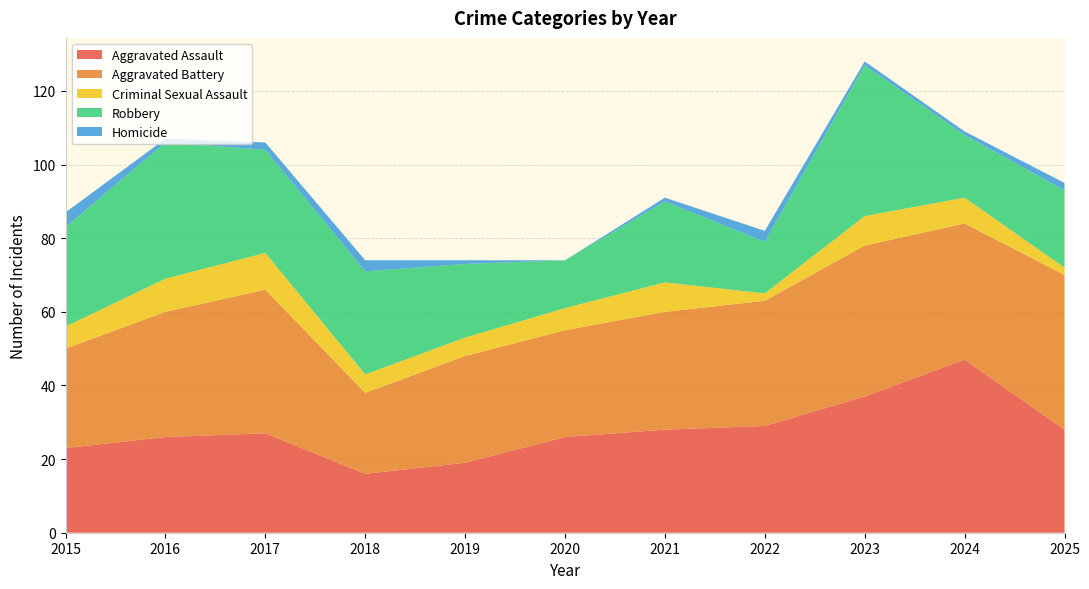

Reading left to right, what are all the values shown in this chart?

Aggravated Assault: 2015=23	2016=26	2017=27	2018=16	2019=19	2020=26	2021=28	2022=29	2023=37	2024=47	2025=28
Aggravated Battery: 2015=27	2016=34	2017=39	2018=22	2019=29	2020=29	2021=32	2022=34	2023=41	2024=37	2025=42
Criminal Sexual Assault: 2015=6	2016=9	2017=10	2018=5	2019=5	2020=6	2021=8	2022=2	2023=8	2024=7	2025=2
Robbery: 2015=27	2016=37	2017=28	2018=28	2019=20	2020=13	2021=22	2022=14	2023=41	2024=17	2025=21
Homicide: 2015=4	2016=1	2017=2	2018=3	2019=1	2020=0	2021=1	2022=3	2023=1	2024=1	2025=2